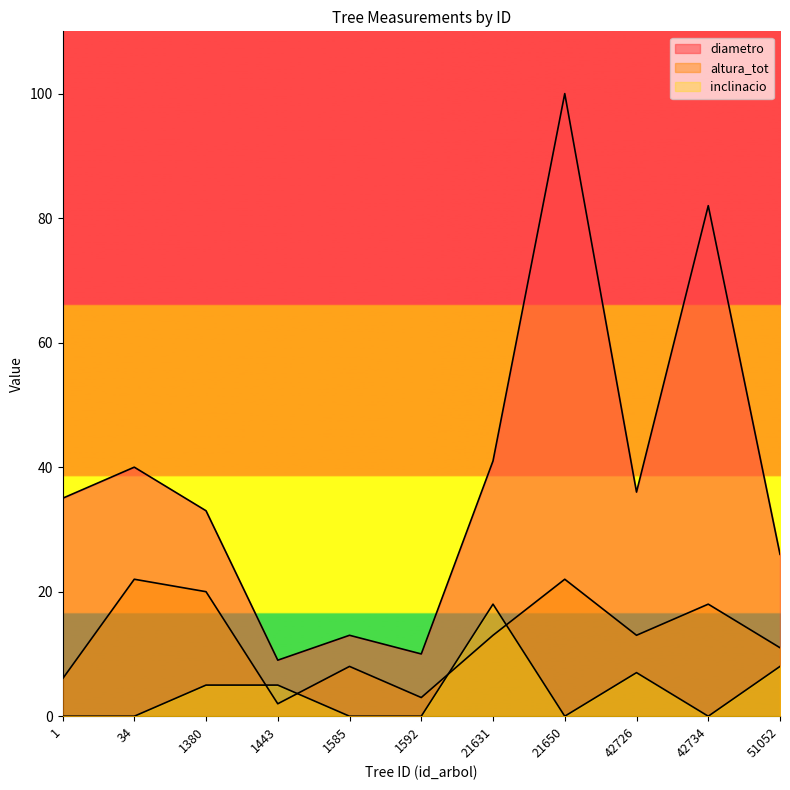

Rank the series by their average value, from highest to lowest.

diametro, altura_tot, inclinacio